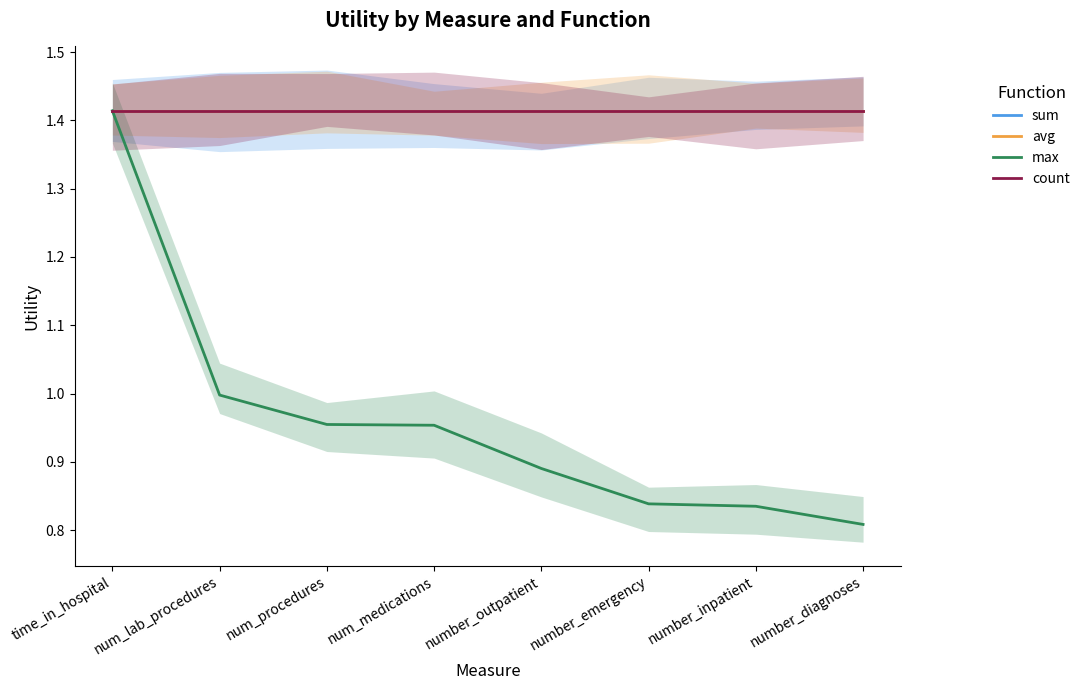

Which series changed the most between num_medications and number_emergency?

max